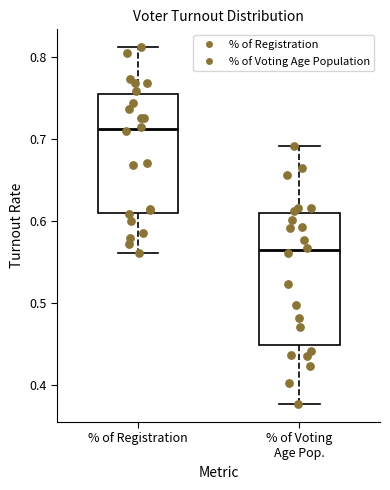

Which box is the tallest, from its lower edge to its upper edge?

% of Voting Age Pop.